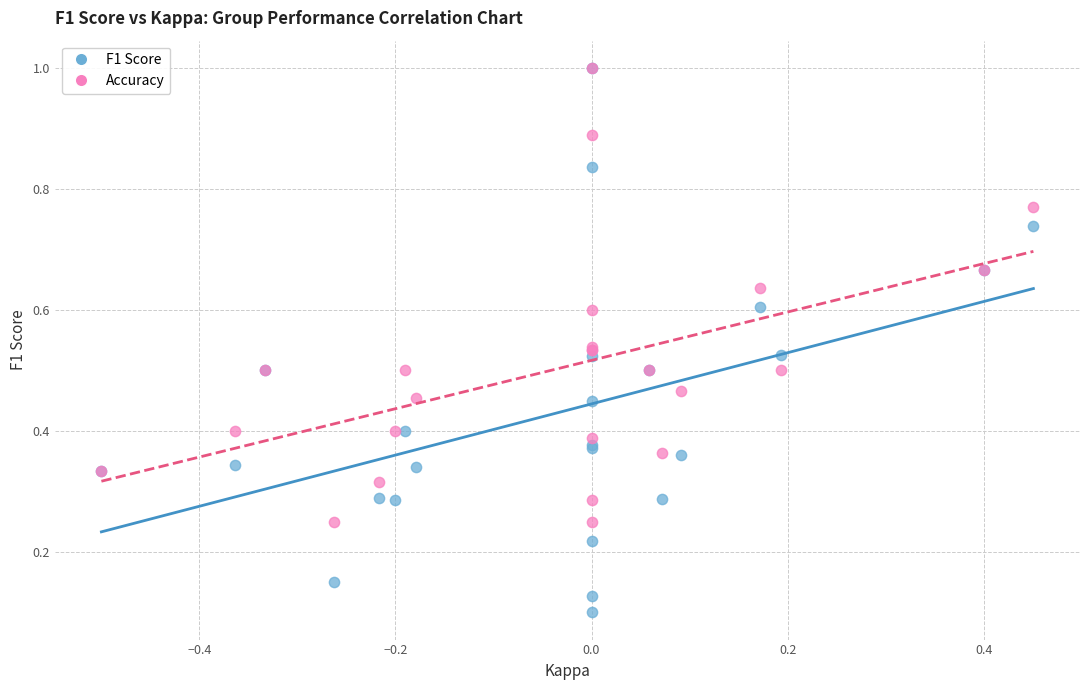

Which series has the widest spread of Y values?

F1 Score